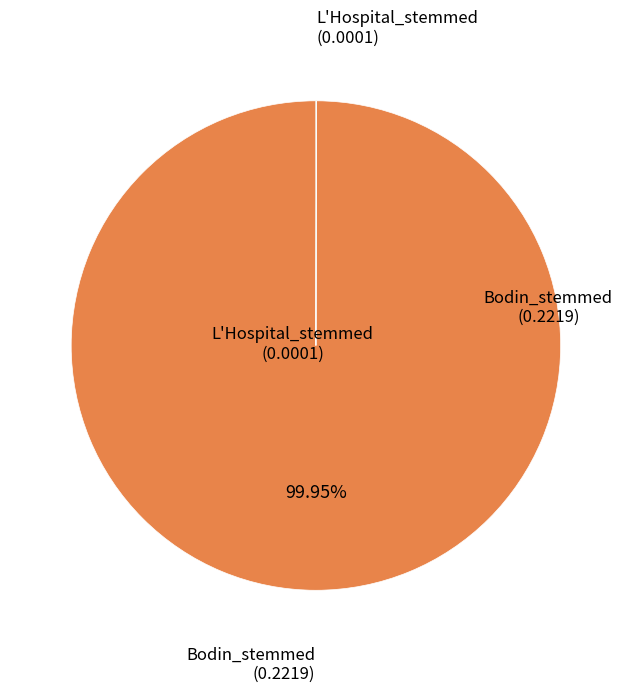

Is there a majority slice in this chart?

Yes